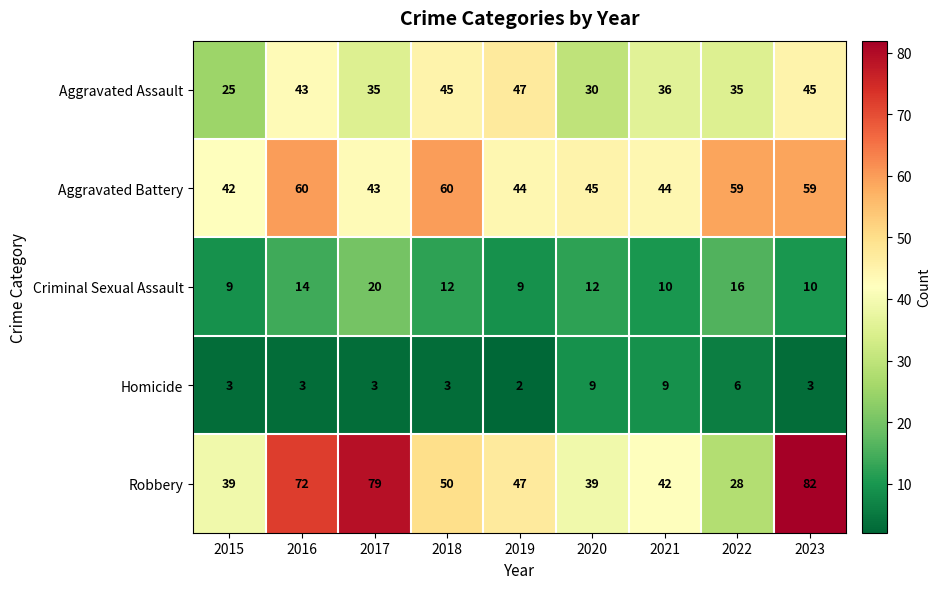

What is the minimum value for Aggravated Battery?

42